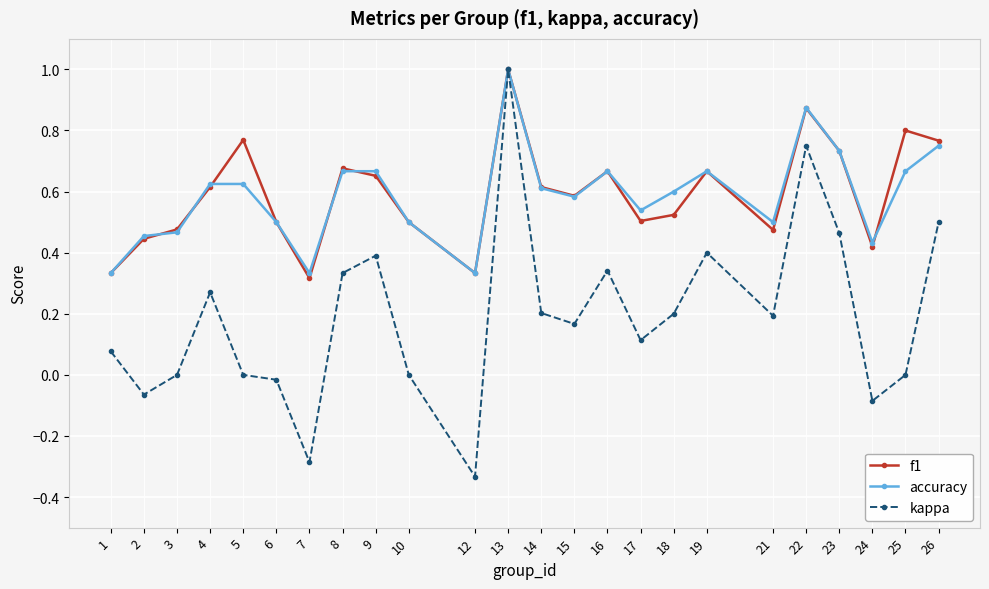

At which category is the sum across all series the highest?

13